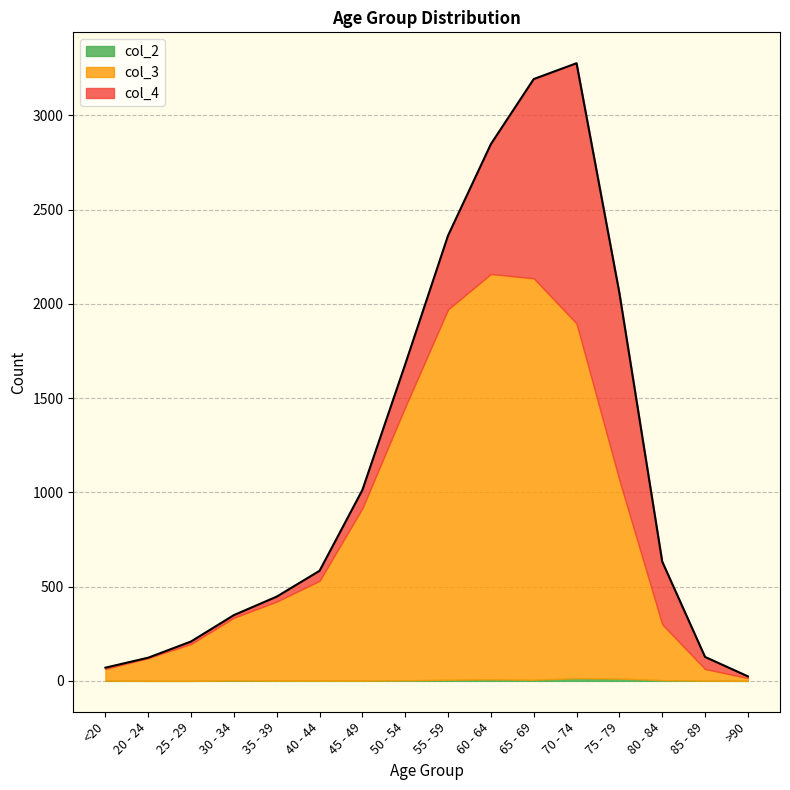

At which category does col_4 reach its first local peak?

70 - 74